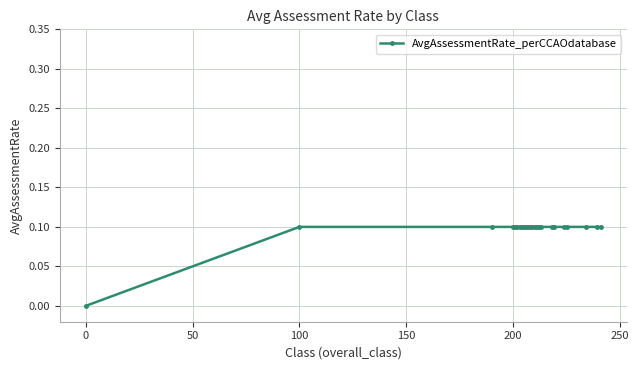

What is the value of the 15th point from the left?

0.1